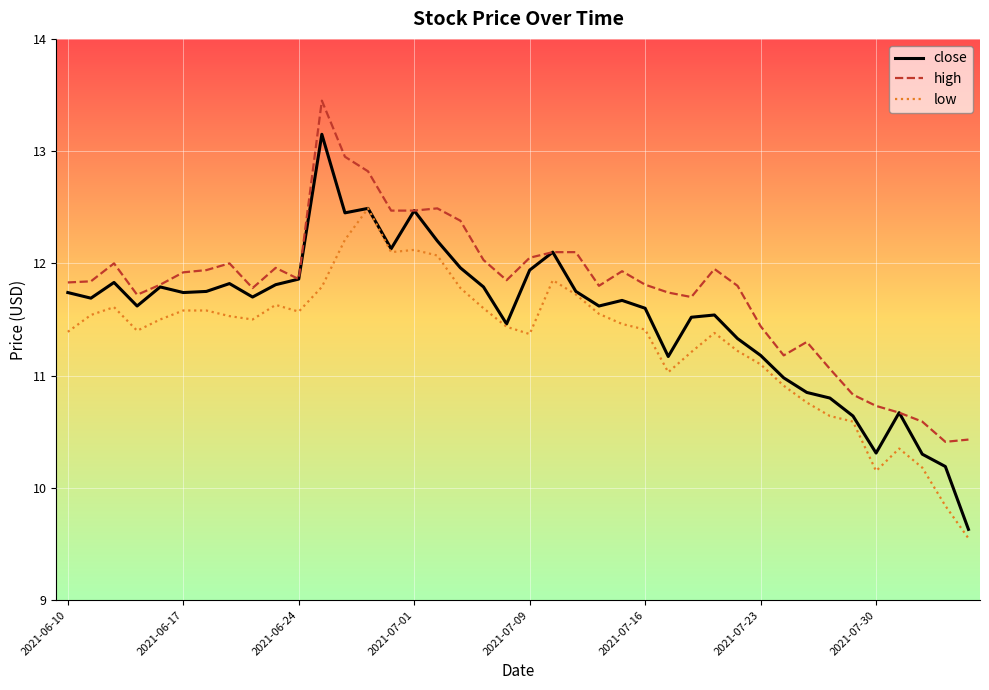

What is the minimum value shown in the chart?

9.6